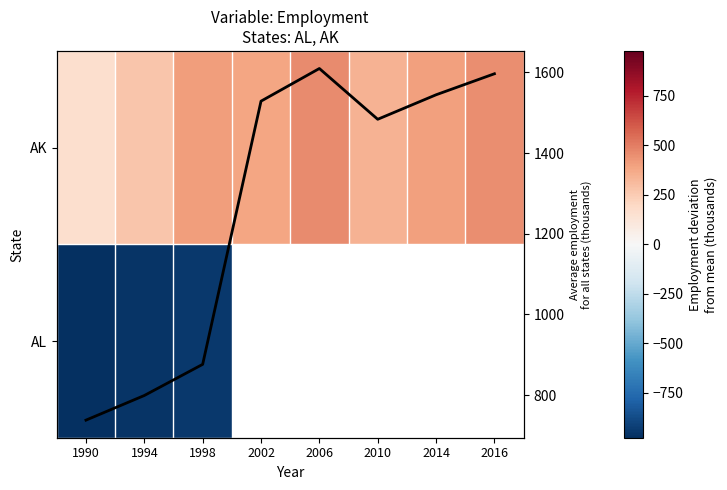

What value does the AK series have at 1990?

164.6